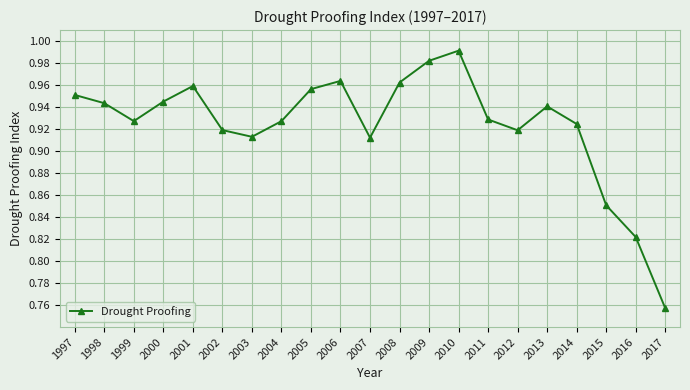

What is the change in value from 2007 to 2010?

+0.1